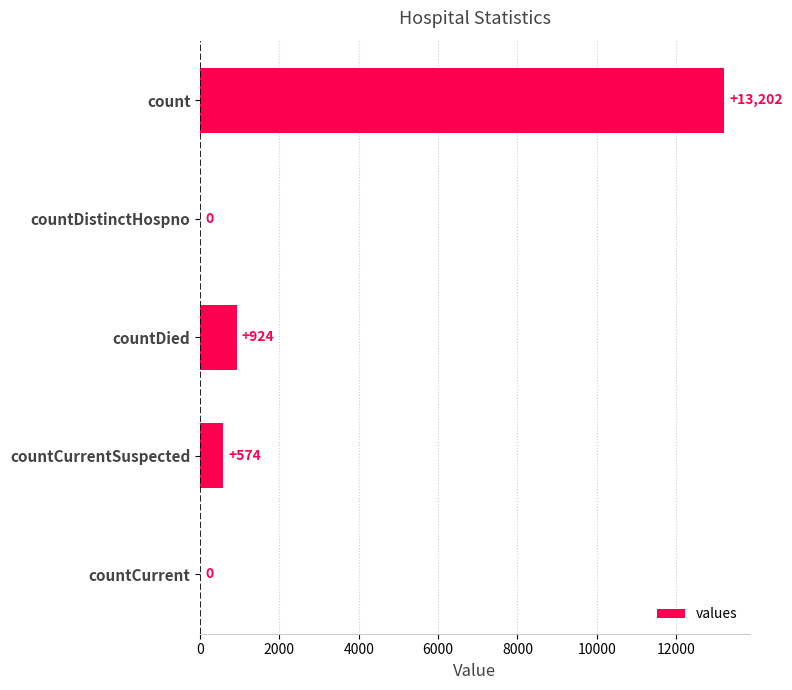

Are the bars grouped side by side (vs. stacked)?

No